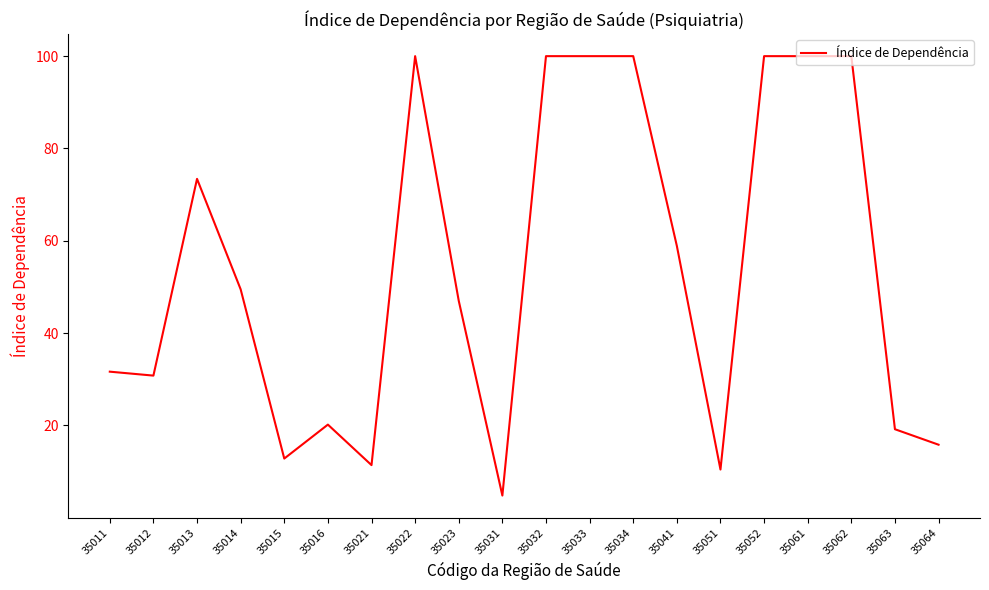

What is the smallest value displayed?

4.8